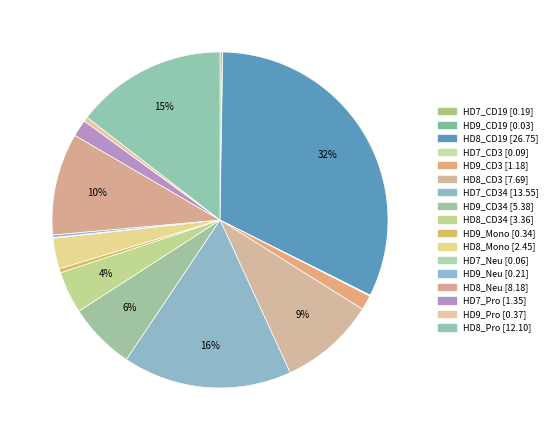

Rank the categories by value from lowest to highest.

HD9_CD19, HD7_Neu, HD7_CD3, HD7_CD19, HD9_Neu, HD9_Mono, HD9_Pro, HD9_CD3, HD7_Pro, HD8_Mono, HD8_CD34, HD9_CD34, HD8_CD3, HD8_Neu, HD8_Pro, HD7_CD34, HD8_CD19